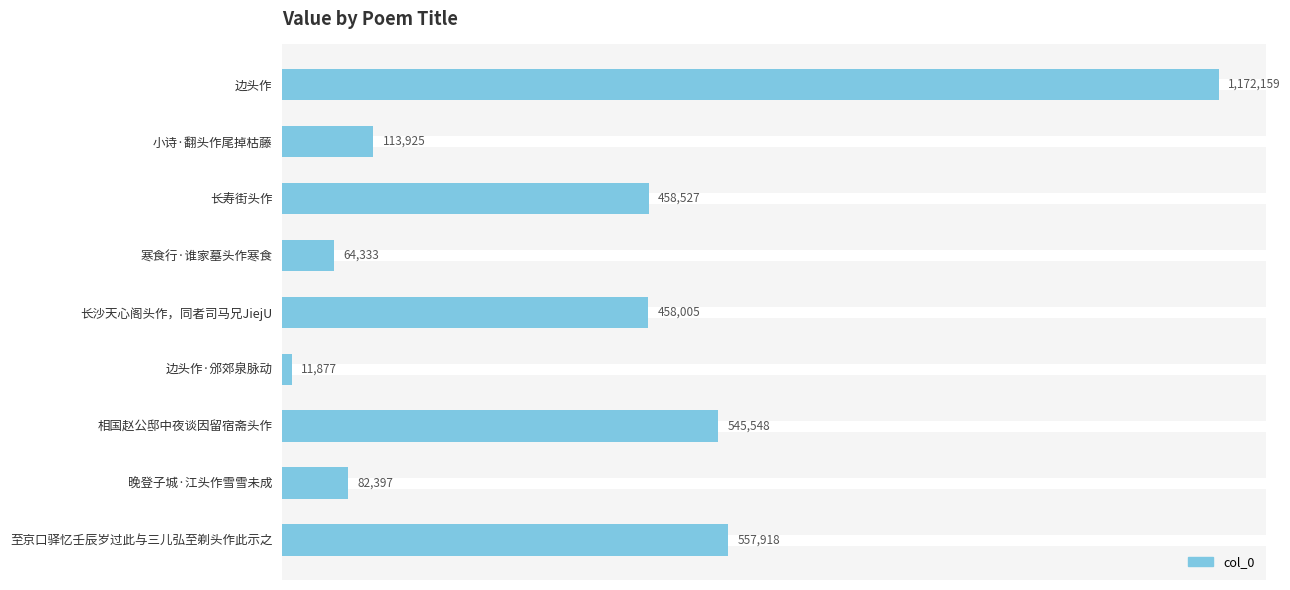

What is the smallest value displayed?

11877